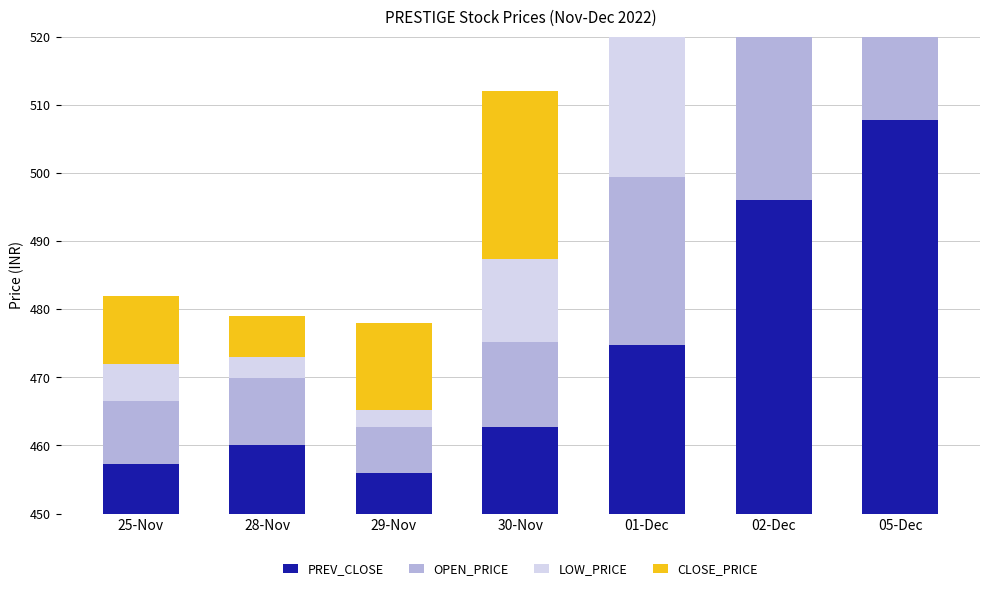

How many distinct data groups are displayed?

4